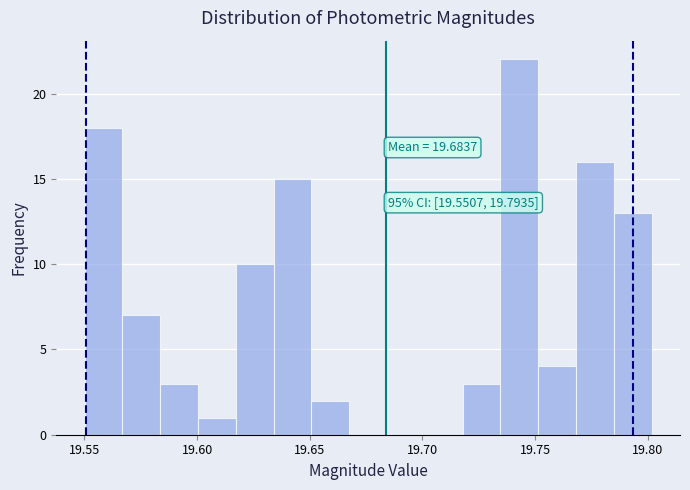

Read against the x-axis, roughly where is the centre of the tallest bar?

19.745